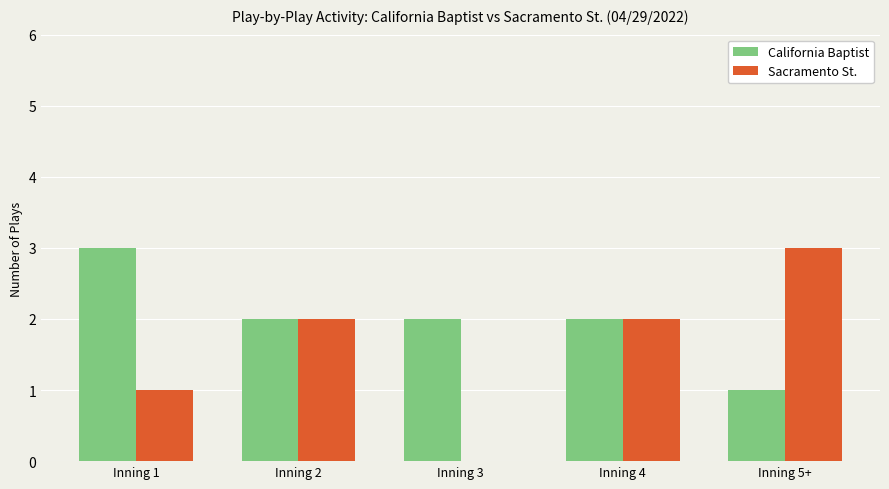

What are all the series names shown in the legend?

California Baptist, Sacramento St.